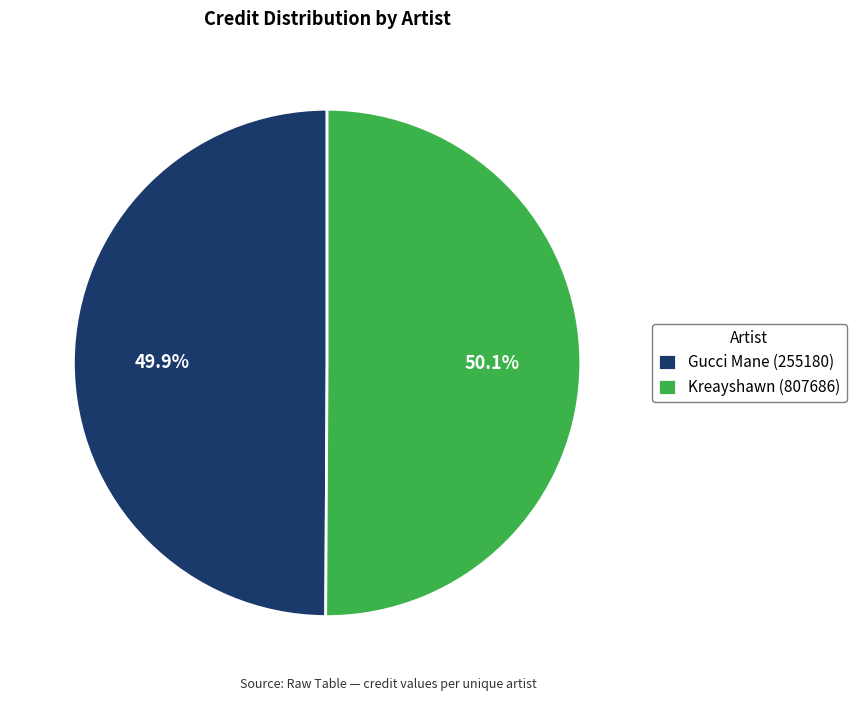

To the nearest percent, what percentage of the pie is Kreayshawn (807686)?

50%